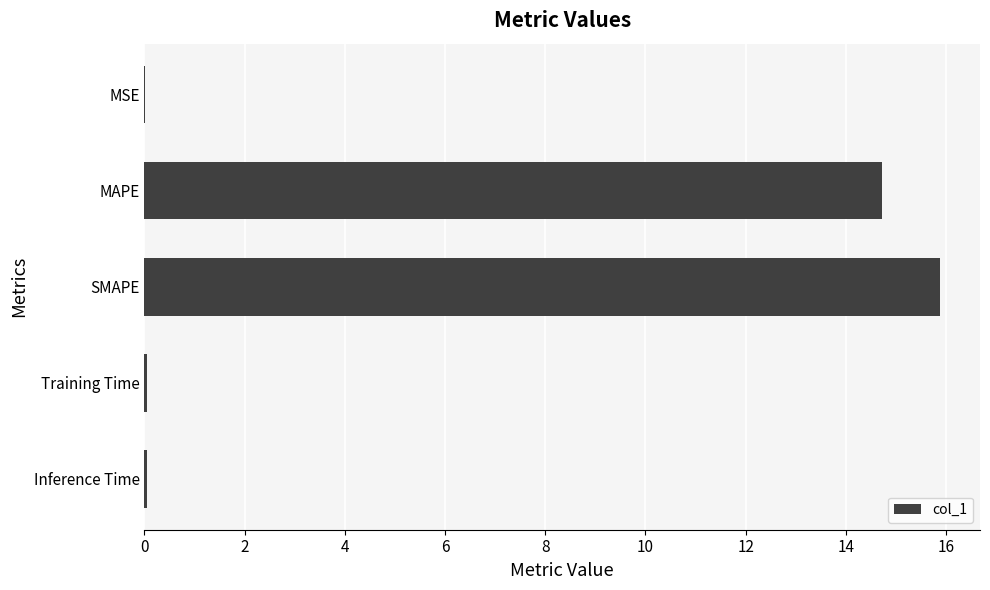

What is the maximum value shown in the chart?

15.9